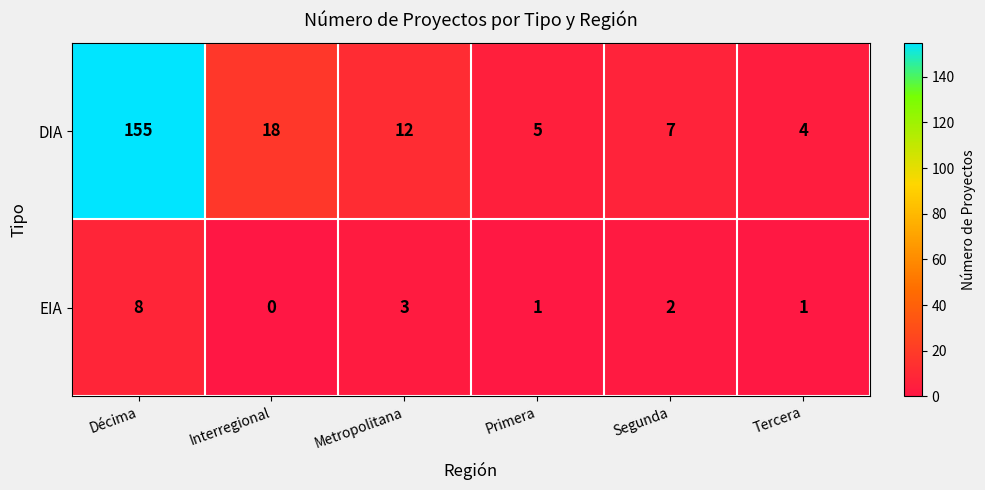

Rank the series at Metropolitana from highest to lowest value.

DIA, EIA